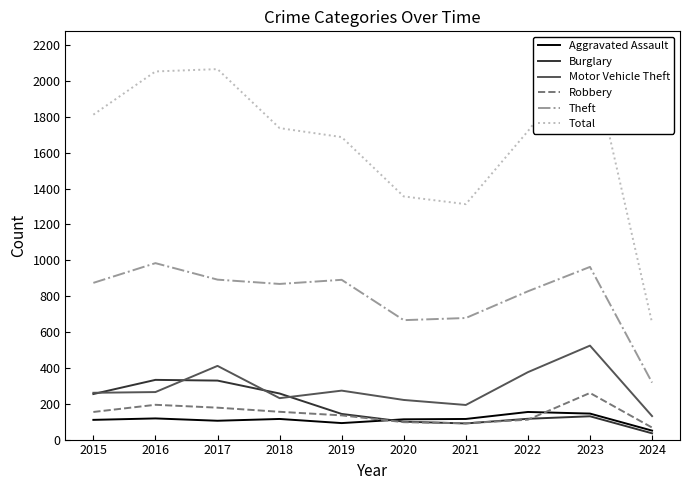

How many lines are shown in the chart?

6